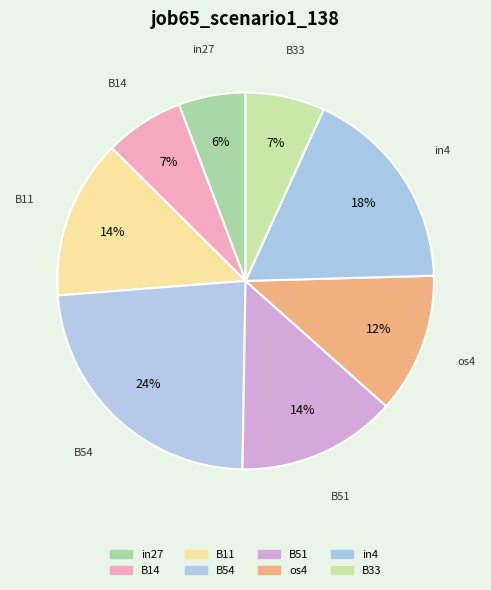

To the nearest percent, what portion does B51 represent?

14%